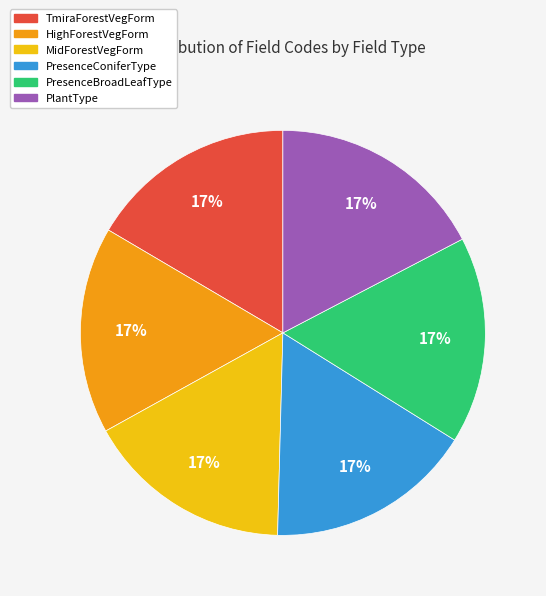

Combined, do PlantType and PresenceConiferType account for over 50%?

No